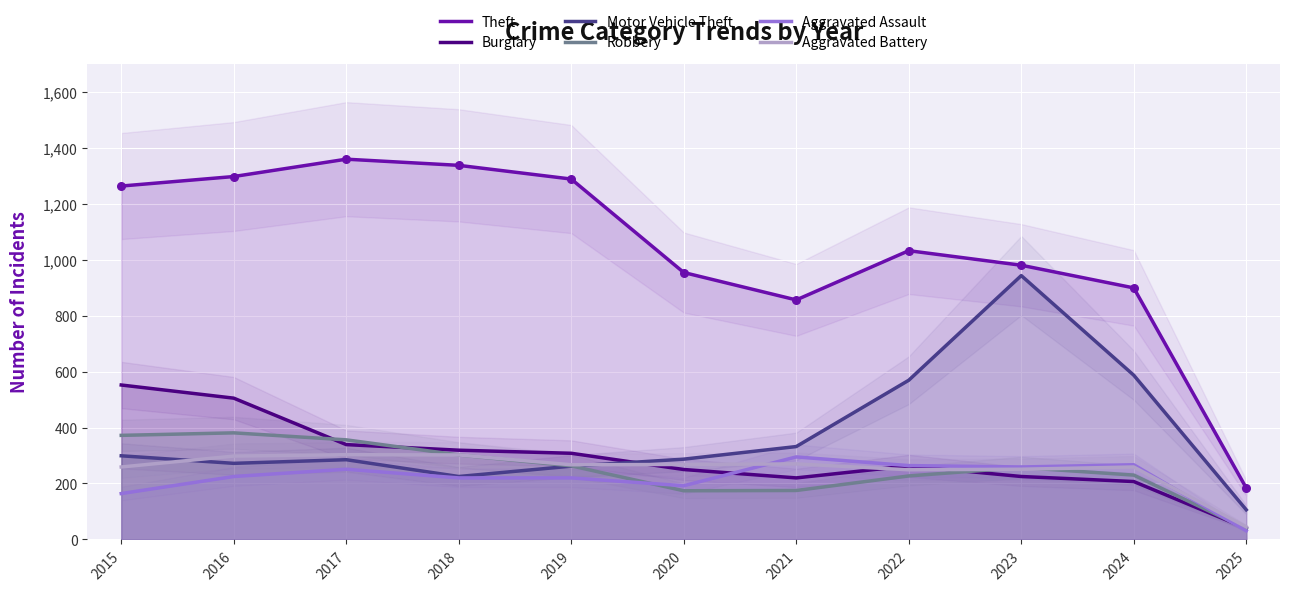

What is the total value across all series at 2024?

2449